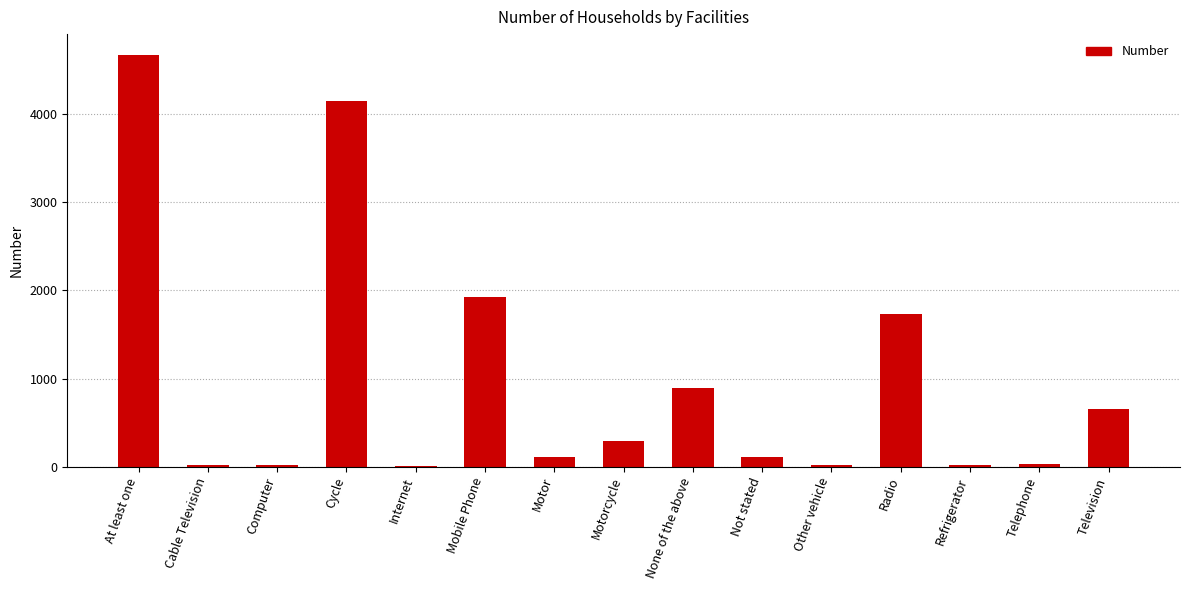

Where is the data nearest to the value 2338?

Mobile Phone